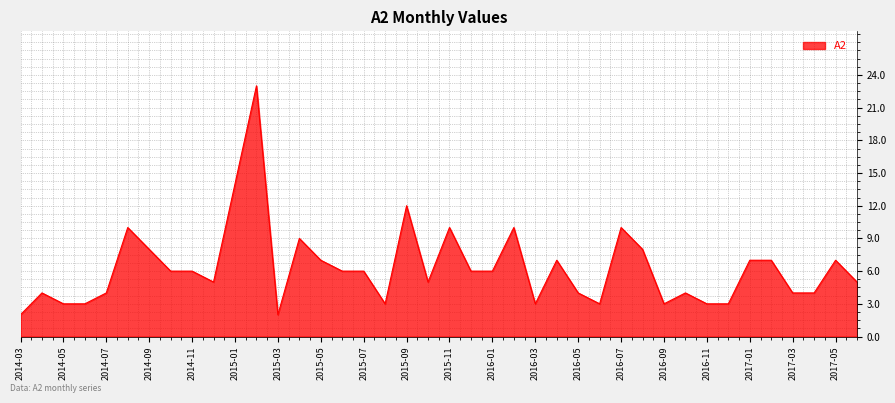

What is the greatest value displayed?

23